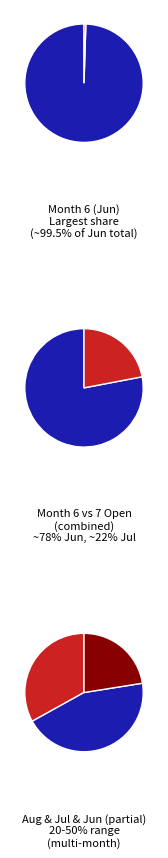

Does 6 account for over 50% of the chart?

No